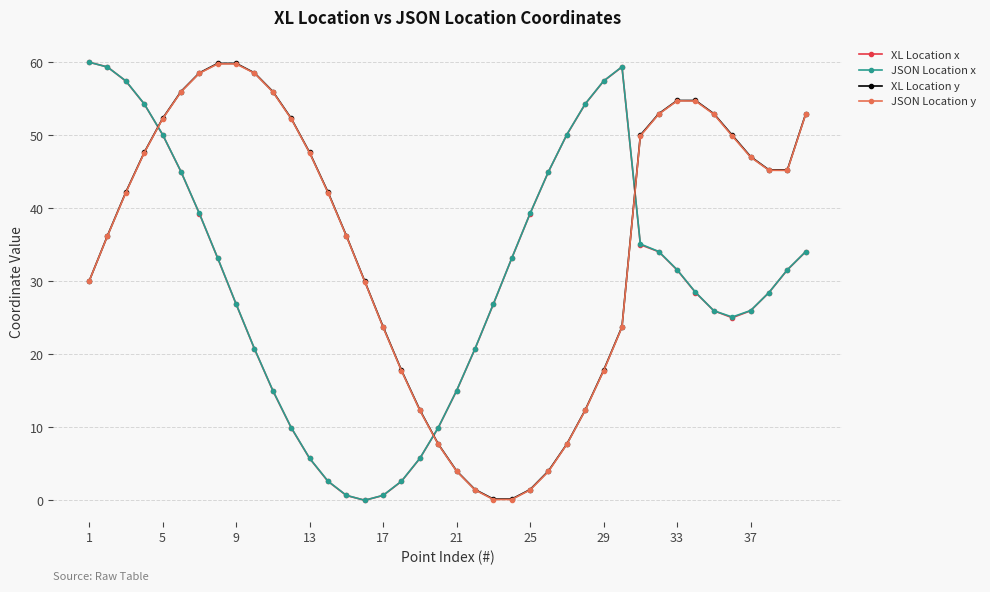

True or false: XL Location y and XL Location x cross at least once.

True